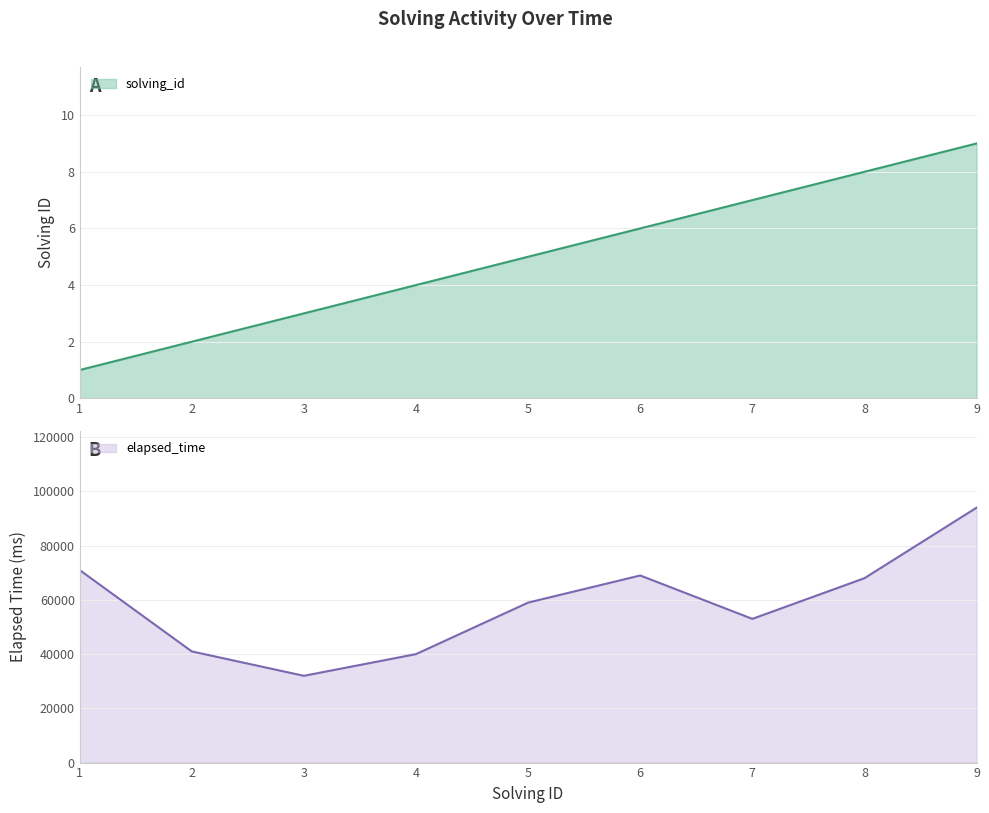

What is the total value across all series at 2?

41002